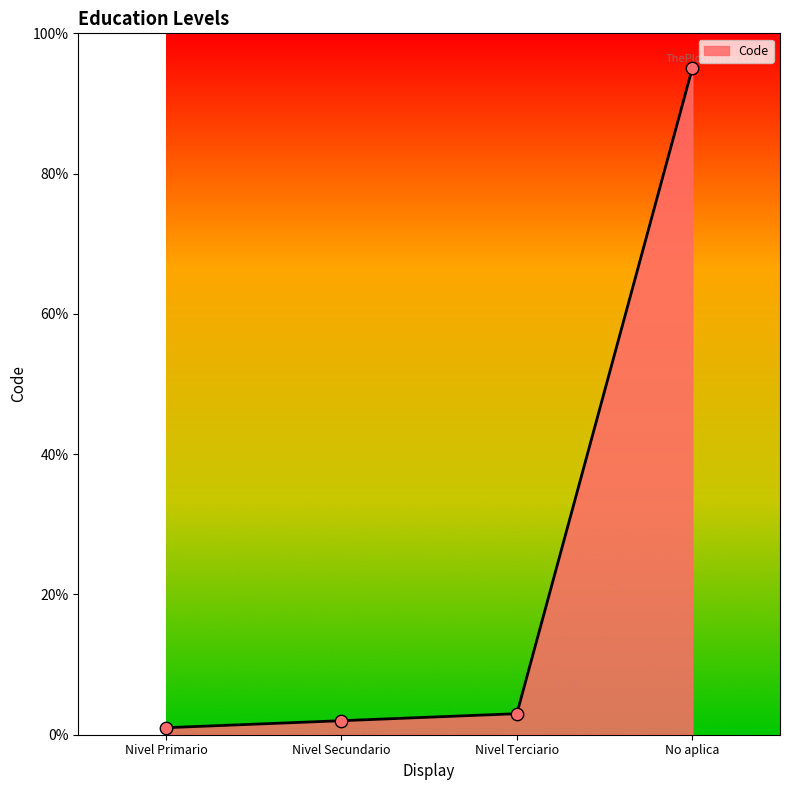

What is the change in value from Nivel Secundario to Nivel Terciario?

+1